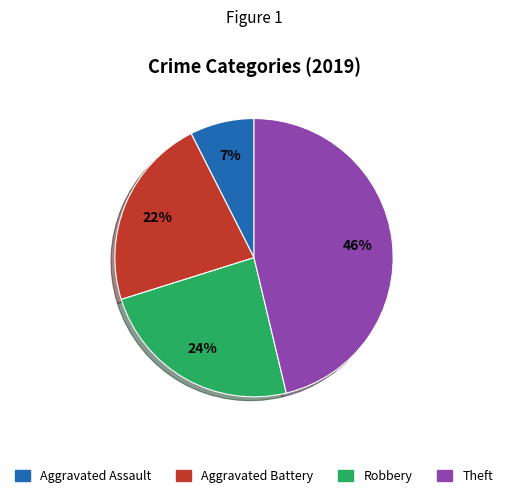

To the nearest percent, what portion does Aggravated Assault represent?

7%